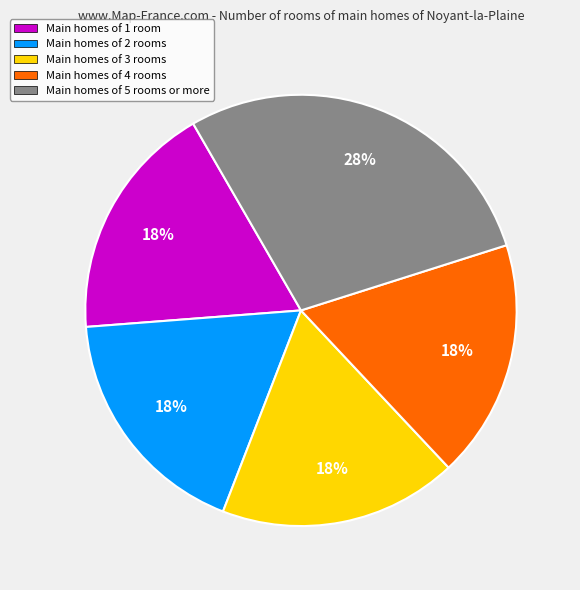

Between Main homes of 3 rooms and Main homes of 5 rooms or more, which is larger?

Main homes of 5 rooms or more